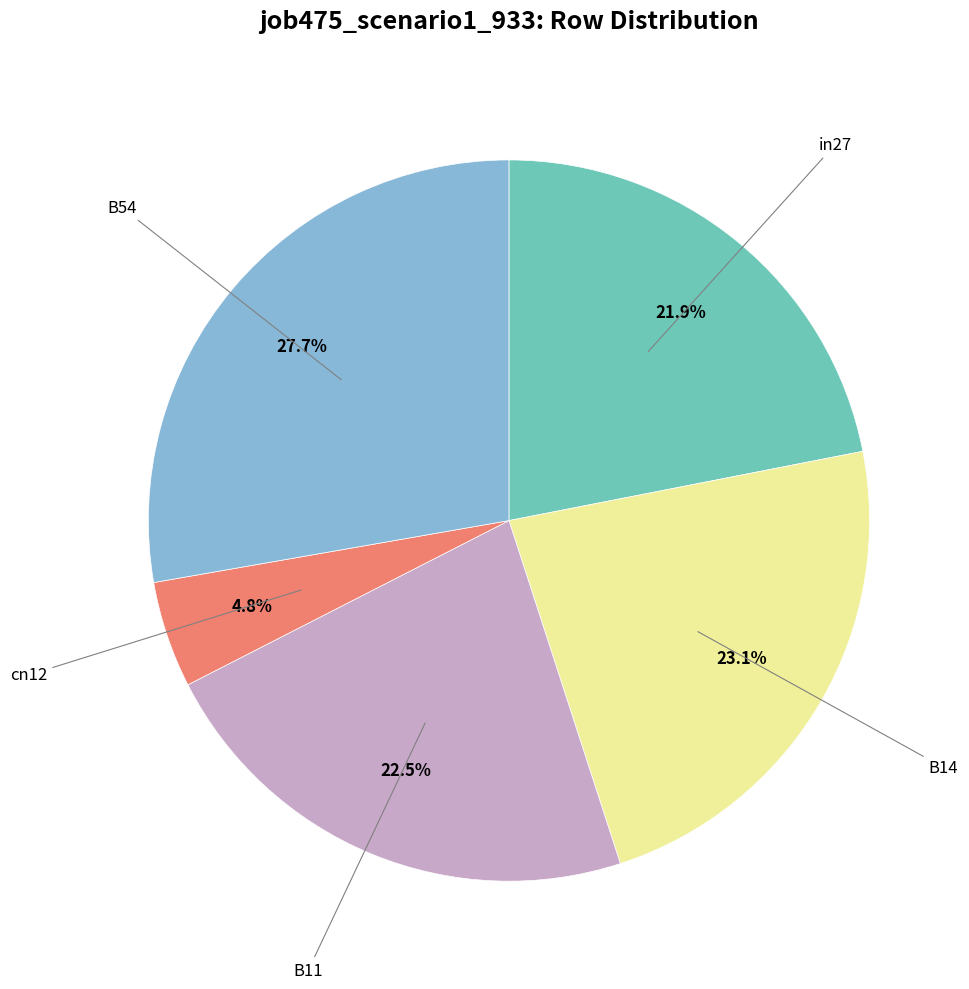

Is there any slice that represents more than half of the pie?

No